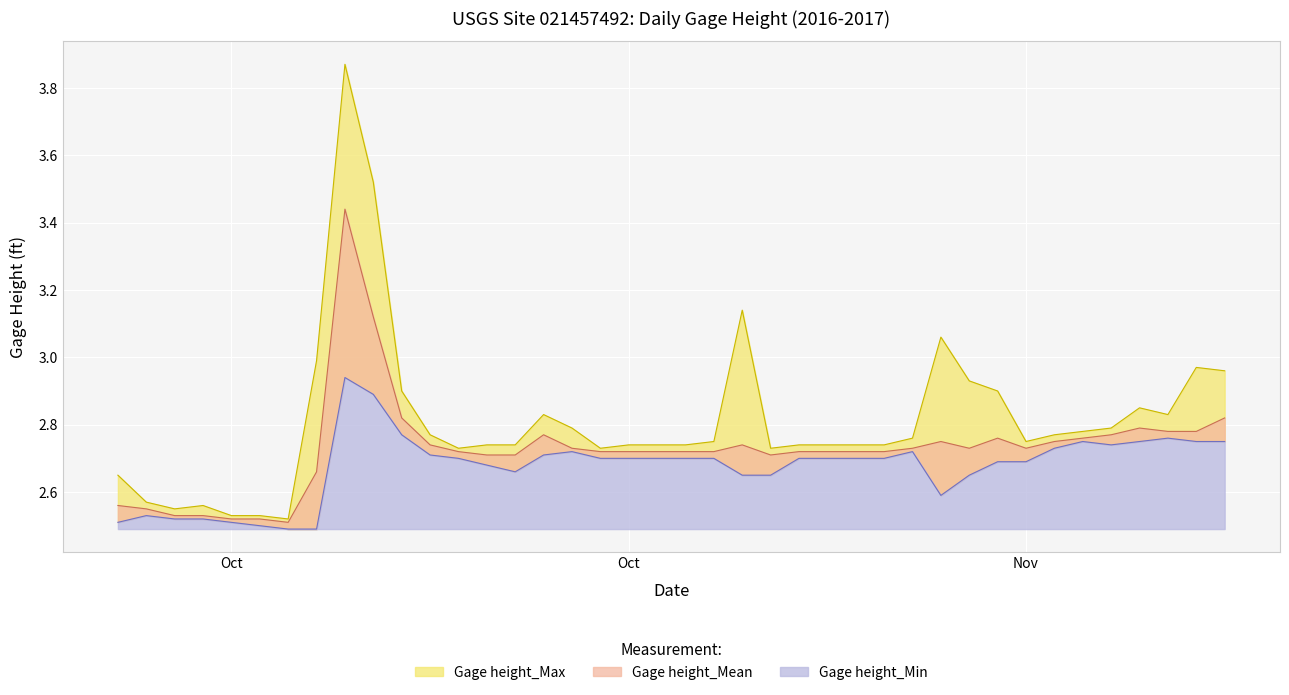

At which label is Gage height_Min closest to 2?

2016-10-06